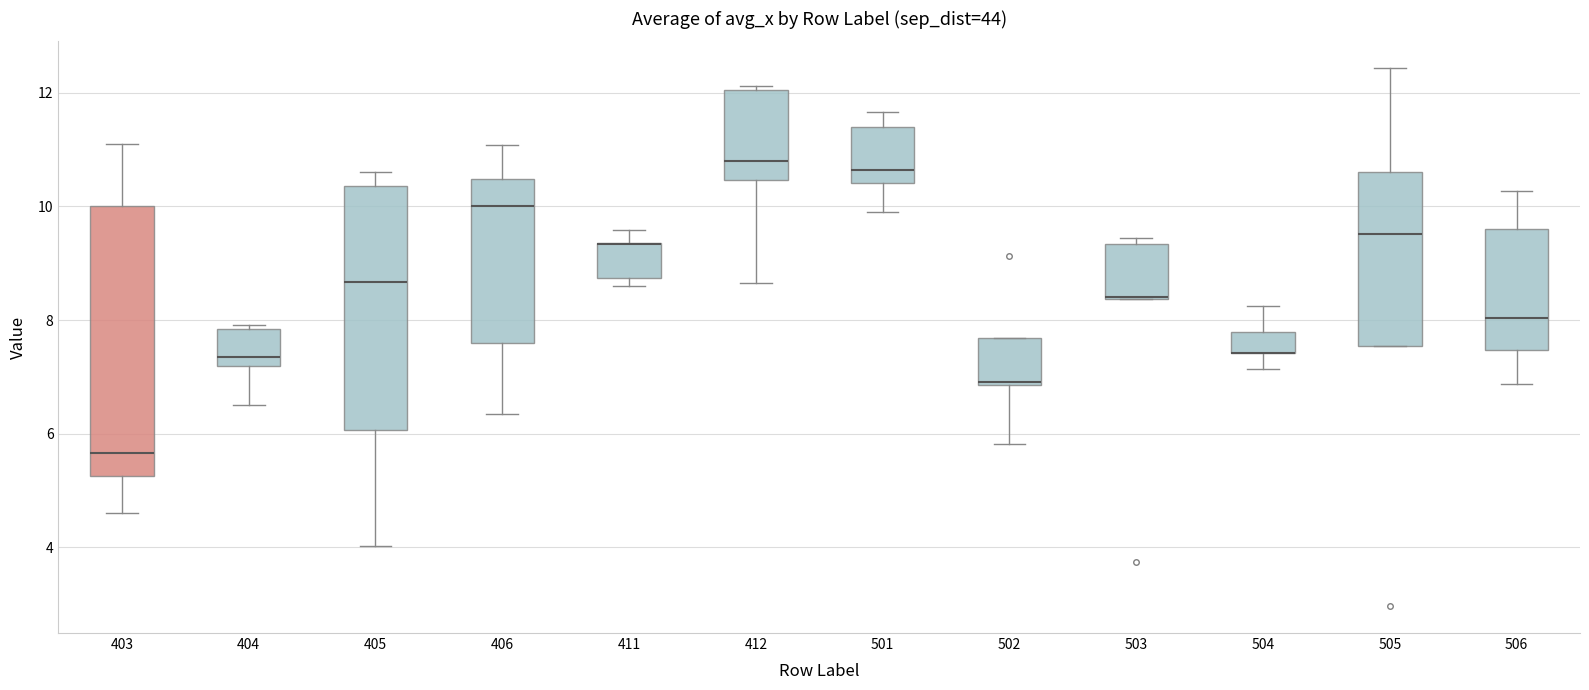

Reading left to right, transcribe this box plot: for each box, give where its median line is, the range the box spans, and where its two whiskers end, as read against the y-axis. The values are not printed on the chart, so give them approximately, as read against the axis.

403: median 5.6, box 5.2 to 10.0, whiskers 4.6 to 11.0
404: median 7.4, box 7.2 to 7.8, whiskers 6.6 to 8.0
405: median 8.6, box 6.0 to 10.4, whiskers 4.0 to 10.6
406: median 10.0, box 7.6 to 10.4, whiskers 6.4 to 11.0
411: median 9.4 (drawn on the box's upper edge), box 8.8 to 9.4, whiskers 8.6 to 9.6
412: median 10.8, box 10.4 to 12.0, whiskers 8.6 to 12.2
501: median 10.6, box 10.4 to 11.4, whiskers 9.8 to 11.6
502: median 7.0, box 6.8 to 7.6, whiskers 5.8 to 7.6
503: median 8.4, box 8.4 to 9.4, whiskers 8.4 to 9.4 (just above the box's upper edge)
504: median 7.4 (drawn on the box's lower edge), box 7.4 to 7.8, whiskers 7.2 to 8.2
505: median 9.6, box 7.6 to 10.6, whiskers 7.6 to 12.4
506: median 8.0, box 7.4 to 9.6, whiskers 6.8 to 10.2